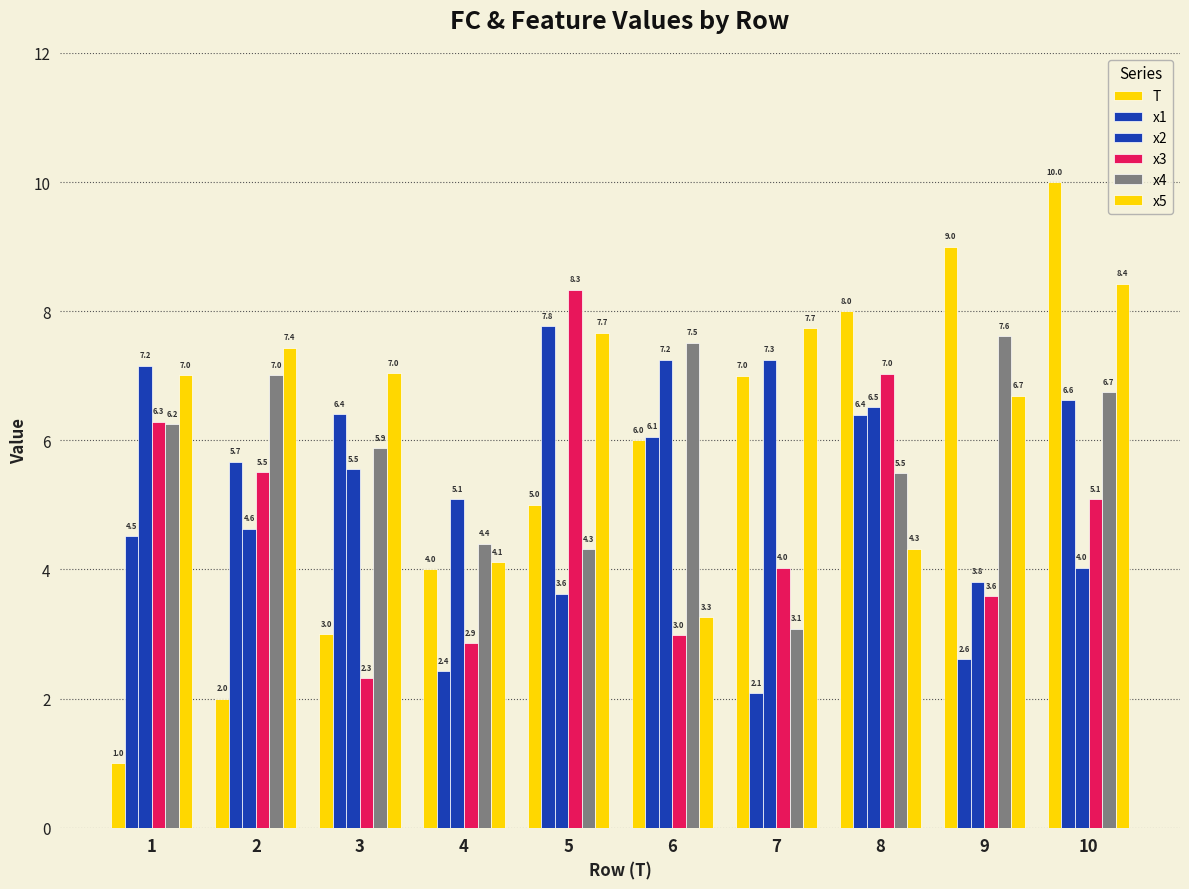

Are the bars grouped side by side (vs. stacked)?

Yes